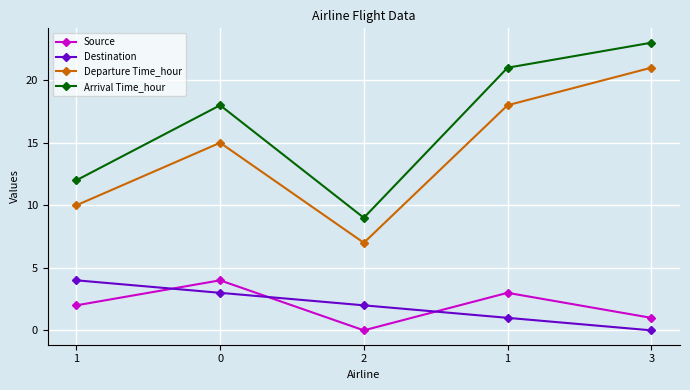

Where does the Departure Time_hour series first go above 15?

1